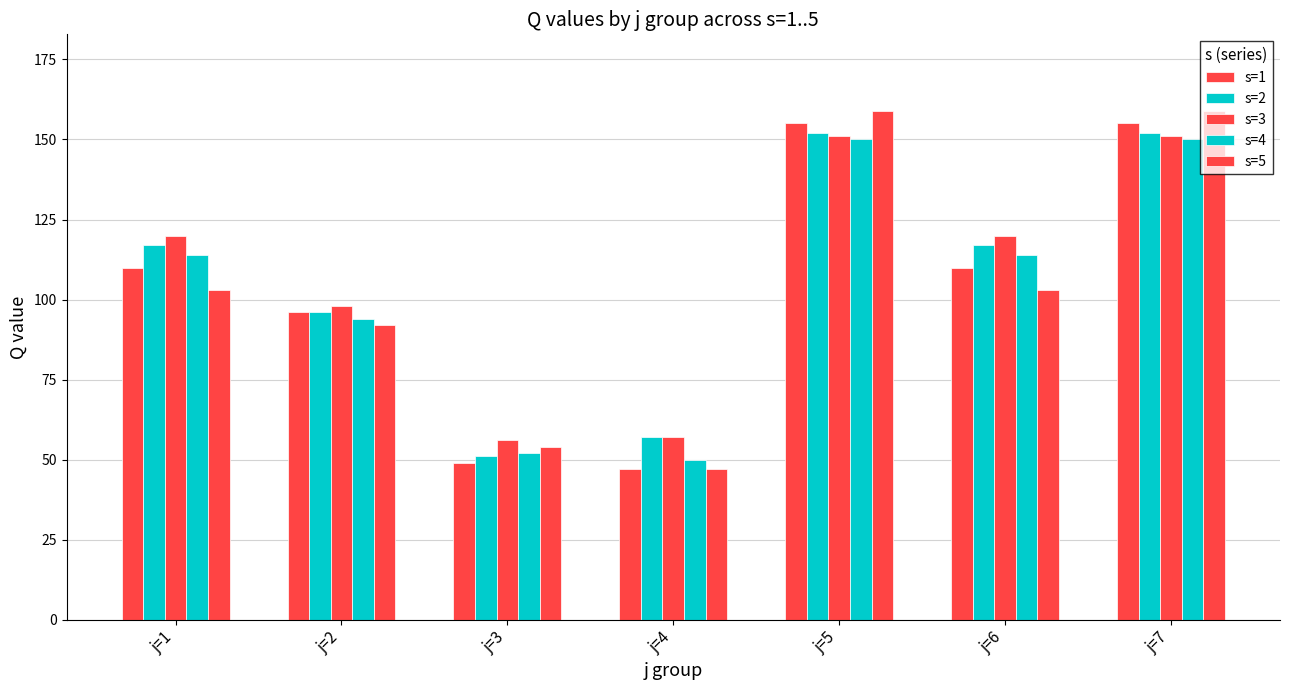

What is the value of the s=1 bar at the 5th from the left?

155